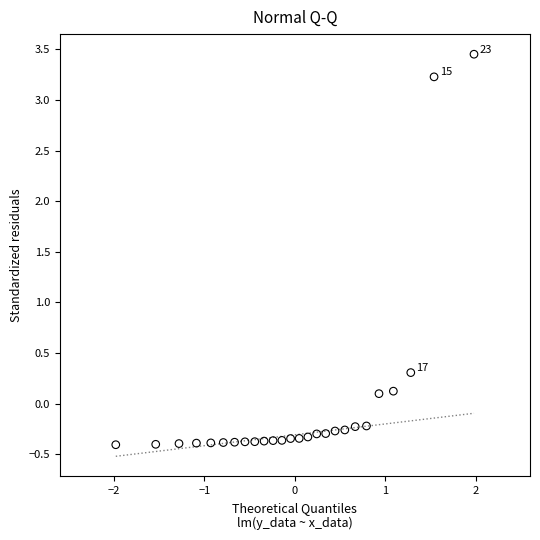

What Y value in the scatter plot is closest to 1?

0.3